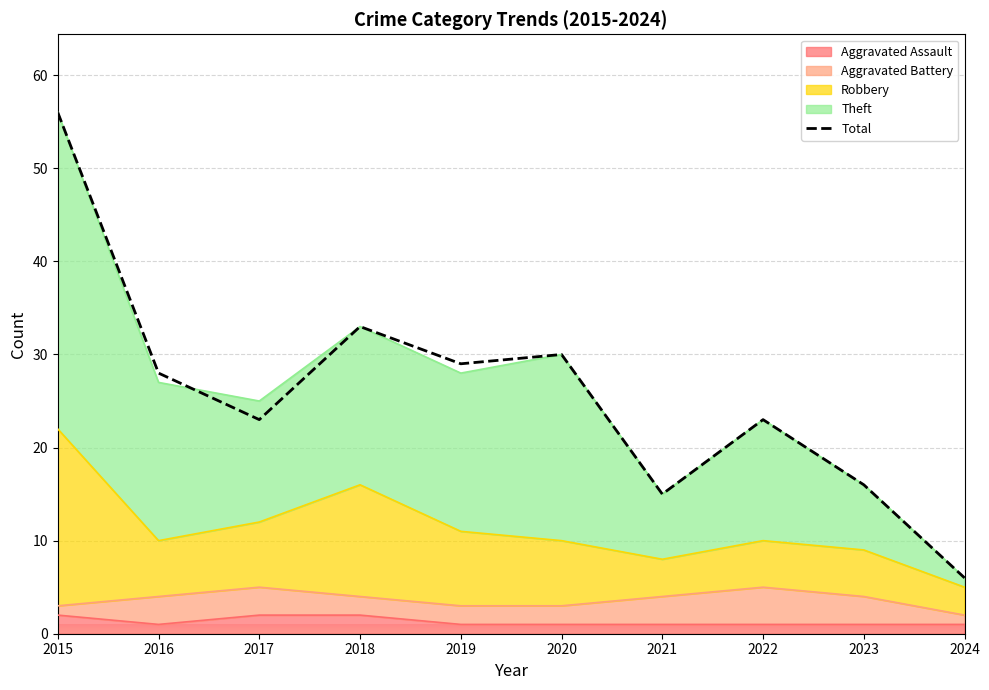

How many categories are shown in the chart?

10